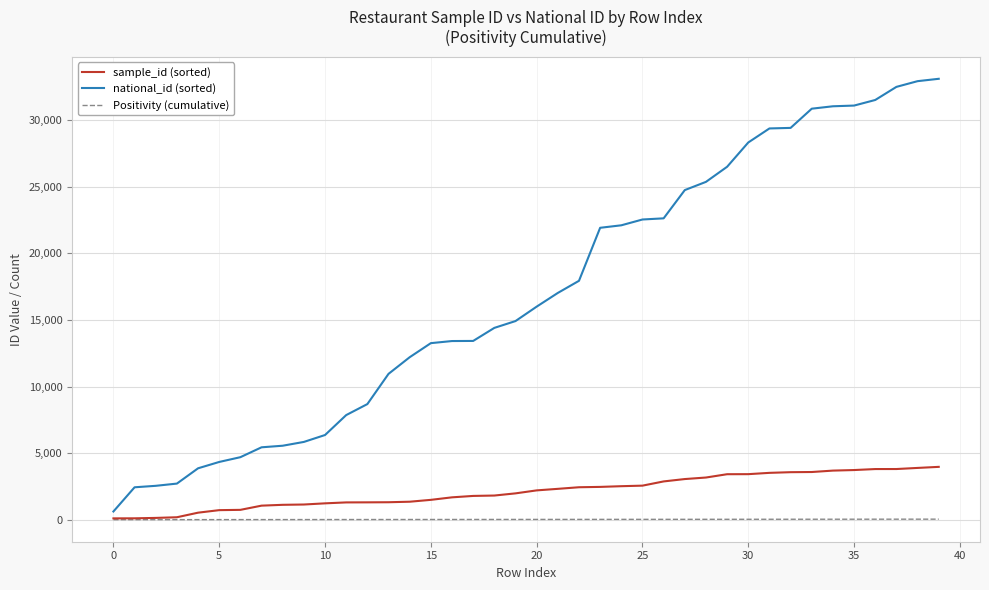

Which series has the widest spread of values?

national_id (sorted)